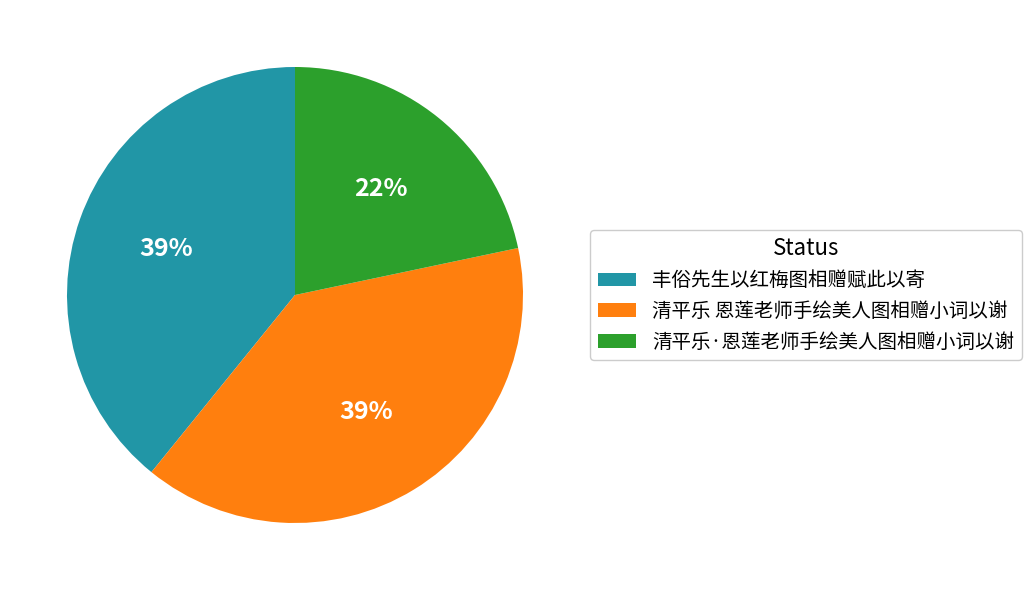

How many slices are in this pie chart?

3